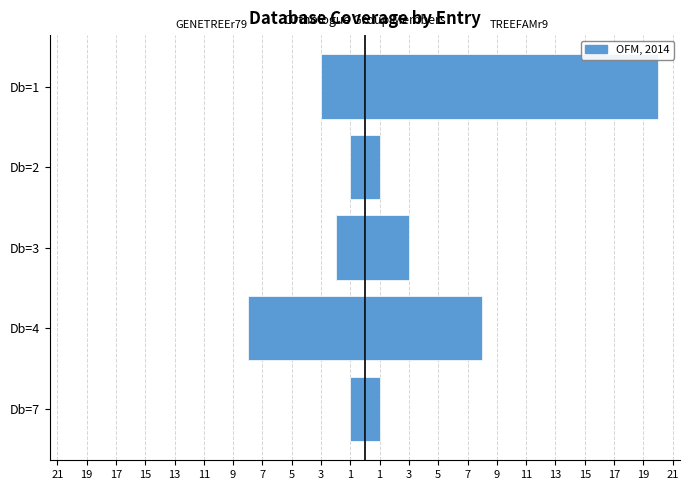

Rank the series at Db=2 from highest to lowest value.

TREEFAMr9, GENETREEr79